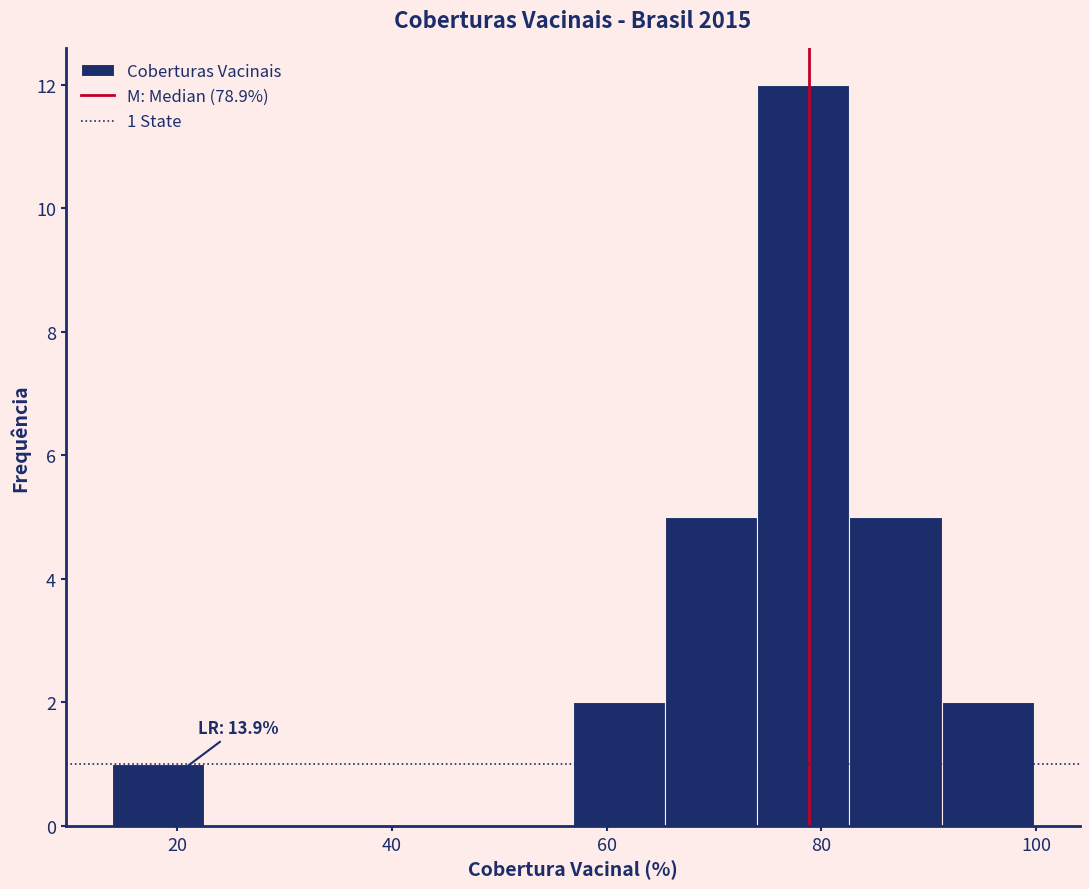

Which range on the x-axis has the tallest bar?

74 to 82